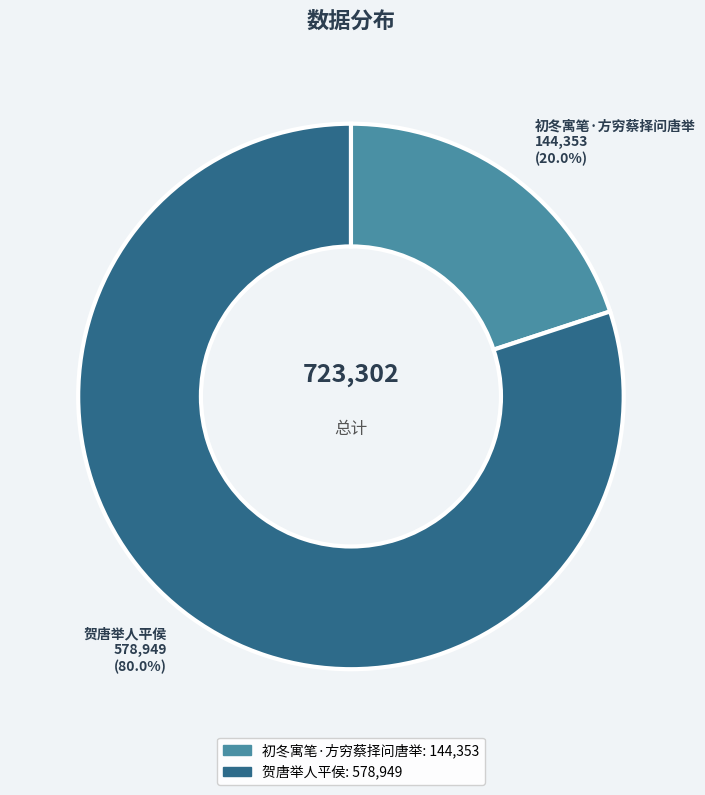

Is it true that 贺唐举人平侯 is 72% of the pie?

False